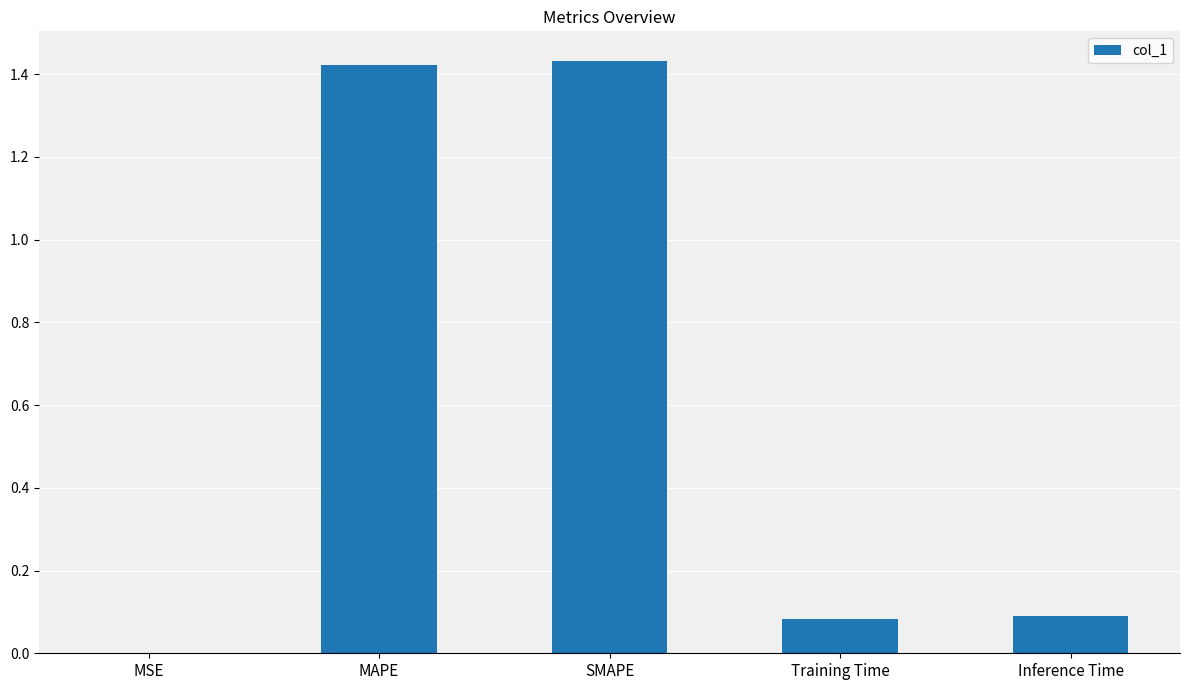

Between MSE and Training Time, which is larger?

Training Time